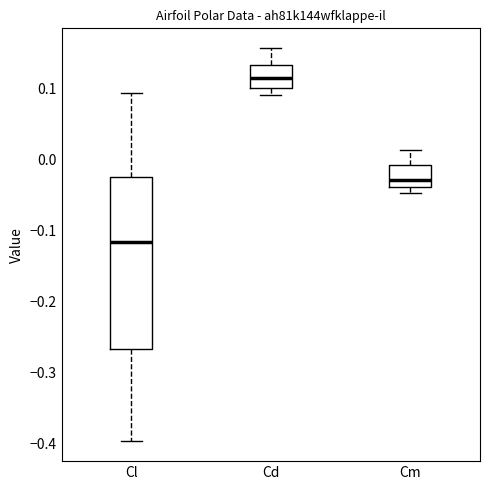

Reading left to right, transcribe this box plot: for each box, give where its median line is, the range the box spans, and where its two whiskers end, as read against the y-axis. The values are not printed on the chart, so give them approximately, as read against the axis.

Cl: median -0.12, box -0.27 to -0.03, whiskers -0.40 to 0.09
Cd: median 0.11, box 0.10 to 0.13, whiskers 0.09 to 0.16
Cm: median -0.03, box -0.04 to -0.01, whiskers -0.05 to 0.01